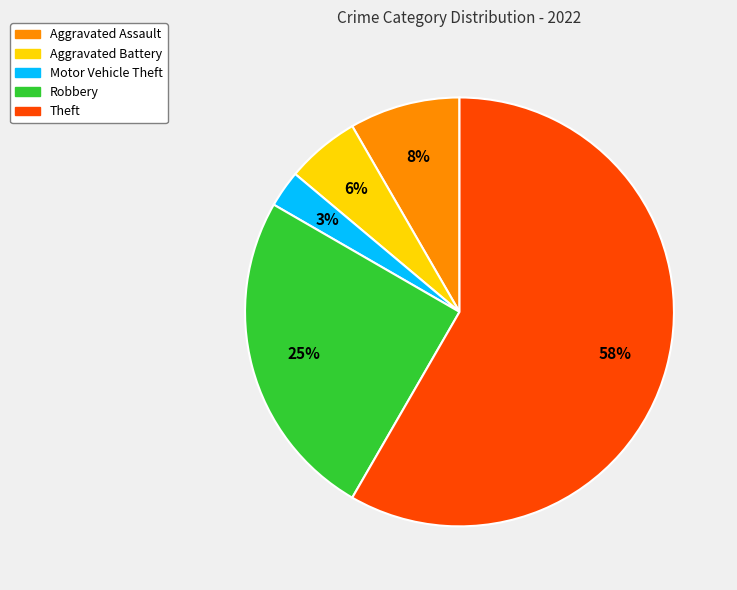

To the nearest percent, what is the average slice percentage?

20%